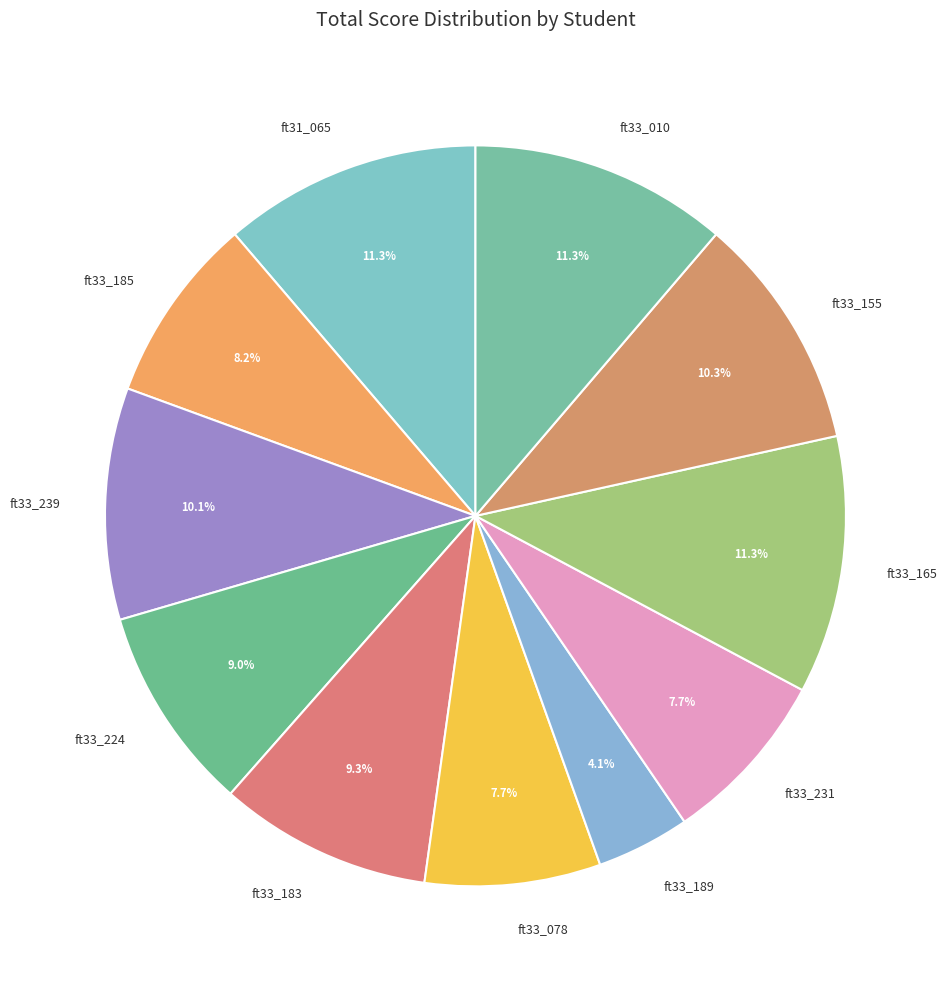

How many segments does this pie chart have?

11